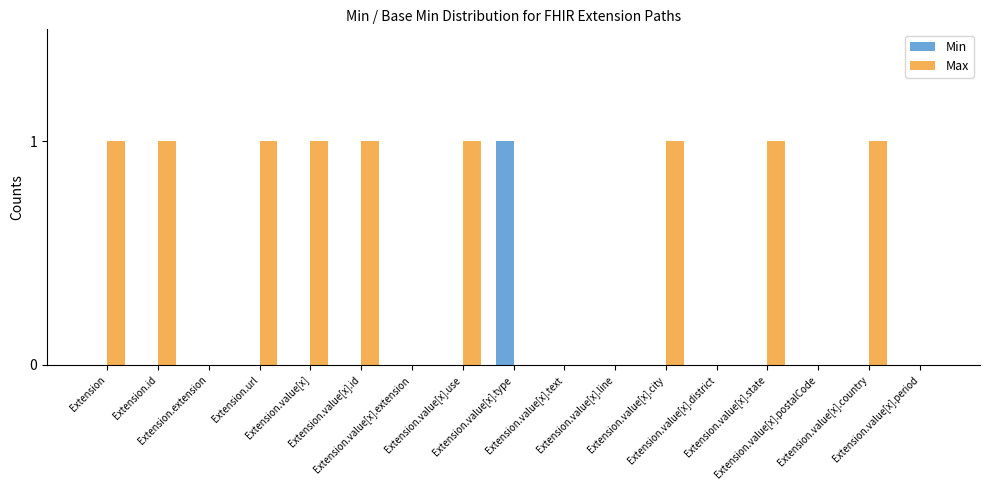

The value of Max at Extension.value[x].state is 1. True or false?

True